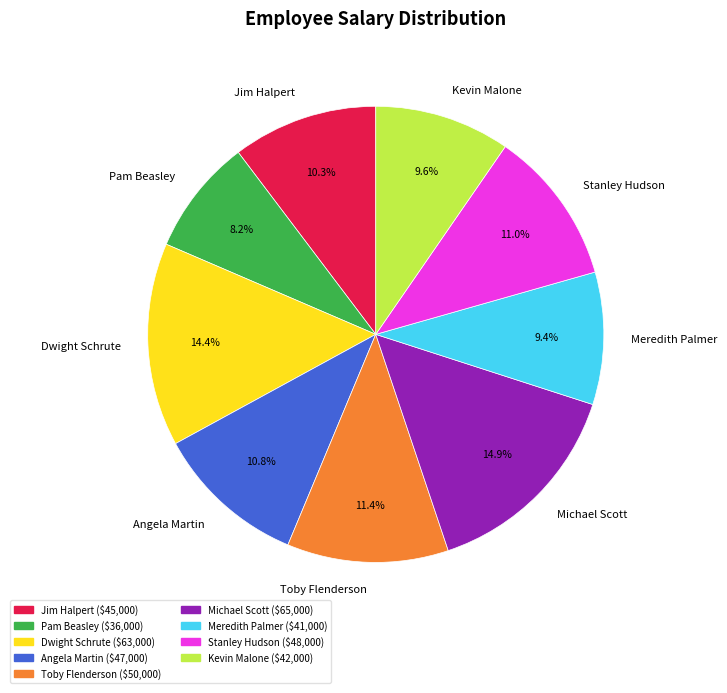

The Pam Beasley slice represents 1% of the pie. True or false?

False